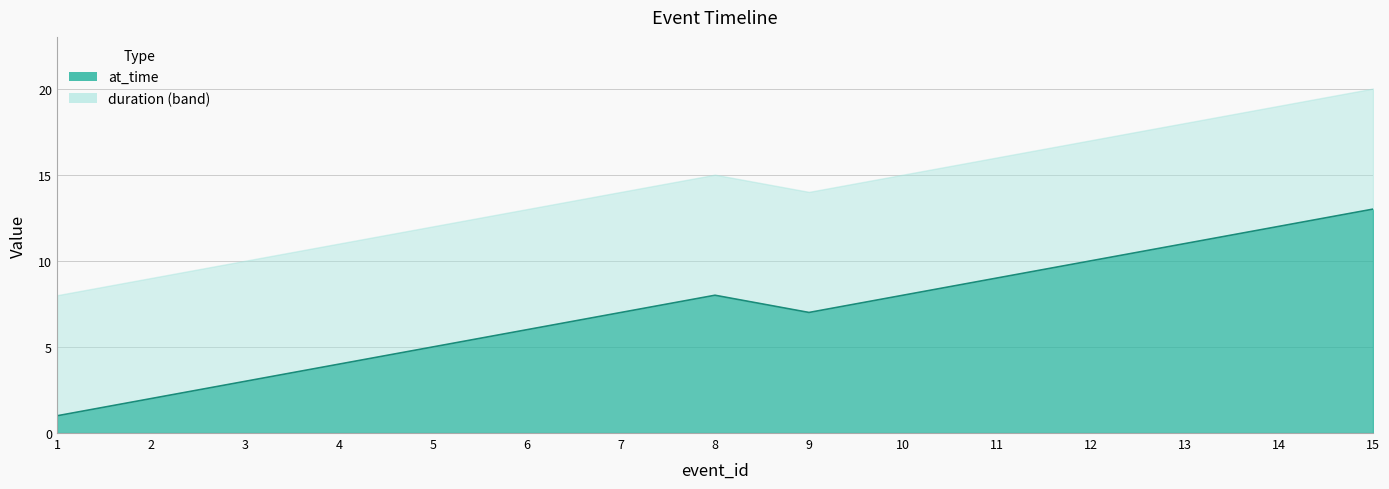

How many data points are less than 7?

6